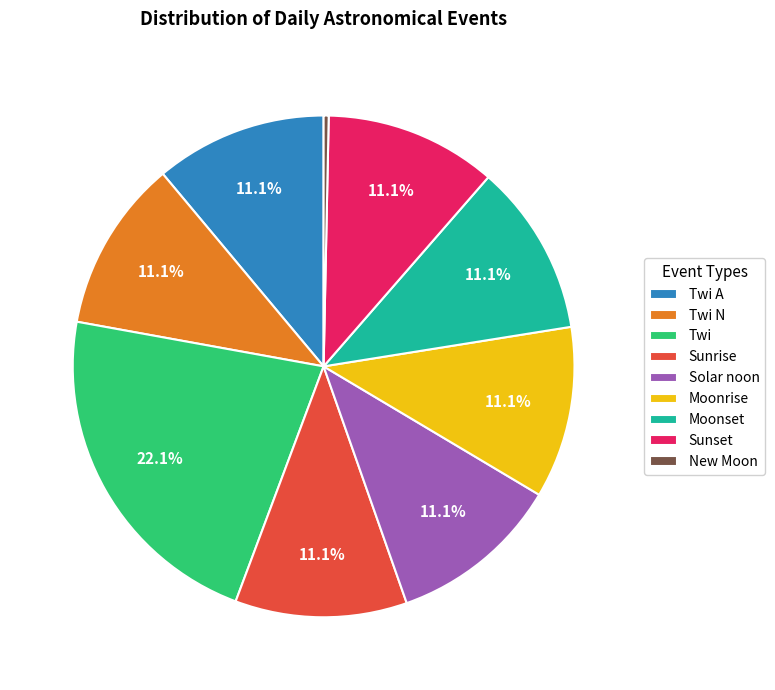

Is there a majority slice in this chart?

No